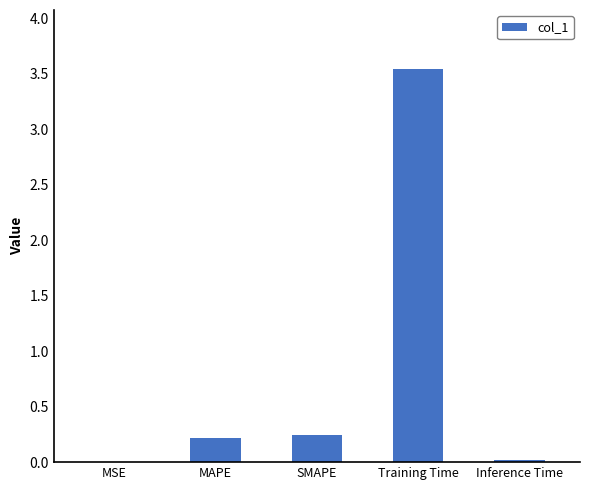

Is it true that the value at MAPE is 0.2?

True